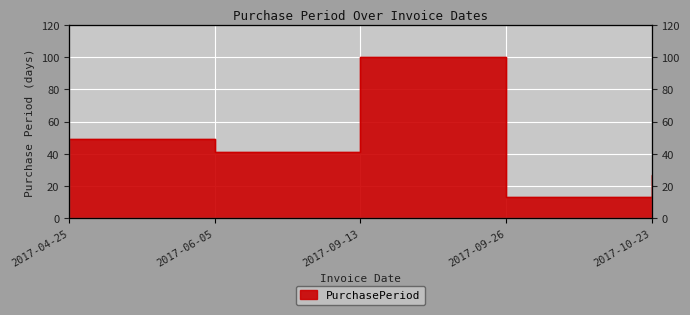

What is the difference between the values at 2017-06-05 and 2017-09-26?

28